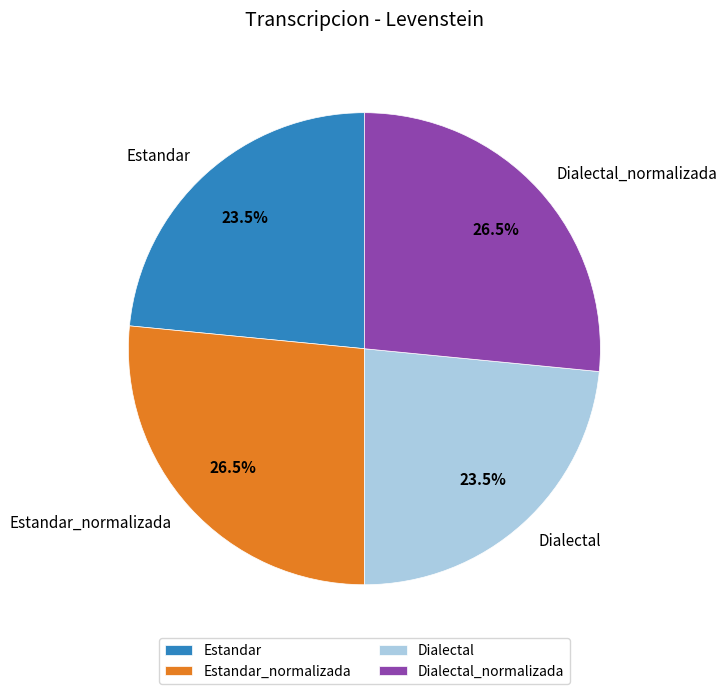

Count the number of slices in the pie.

4